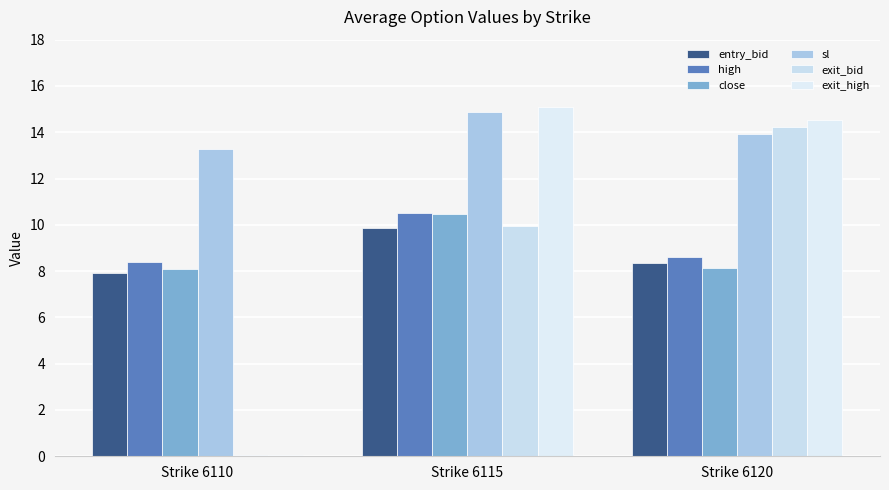

What is the smallest value displayed?

0.1